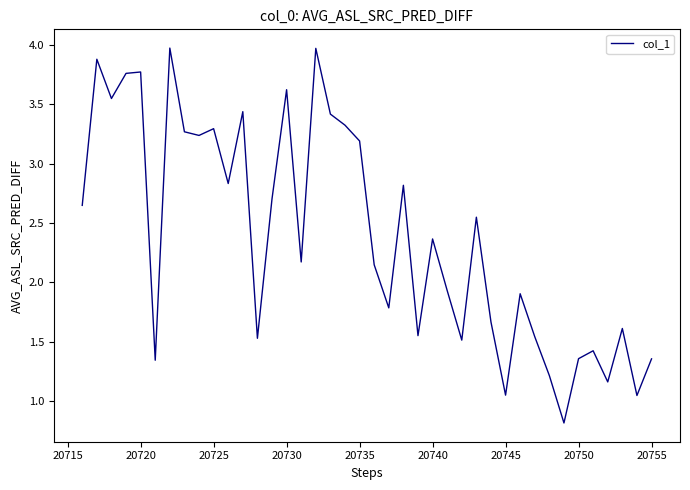

What is the greatest value displayed?

4.0